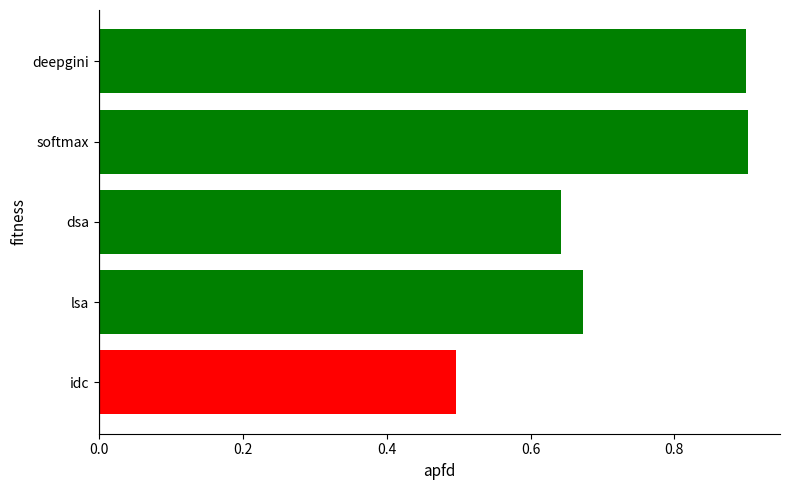

How many values are between 0 and 1?

5